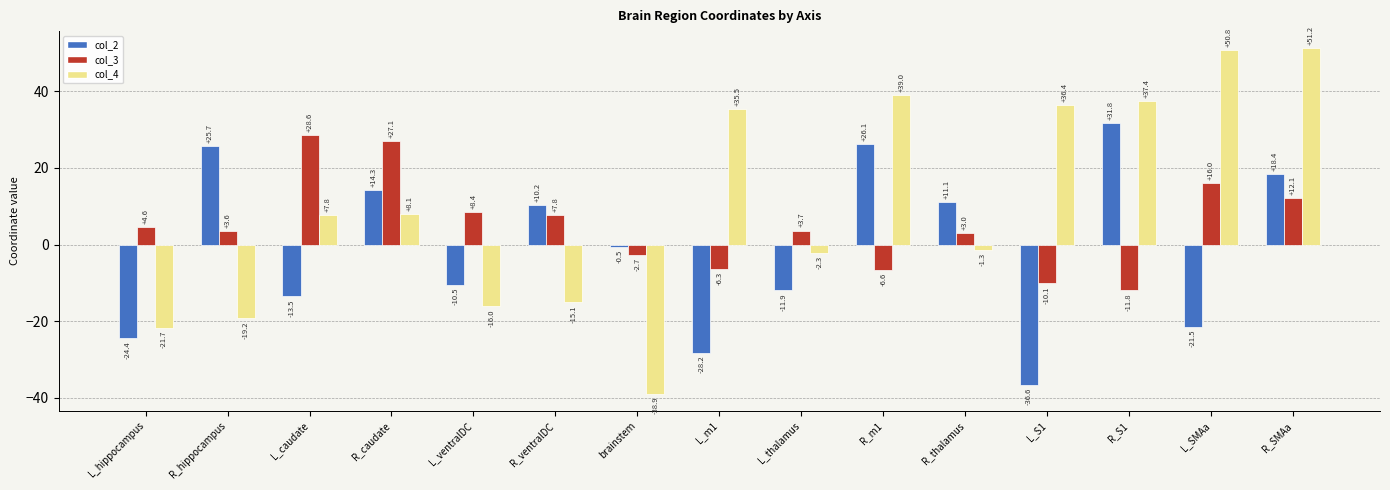

Is the value of col_2 at L_SMAa greater than the value of col_3 at R_m1?

No